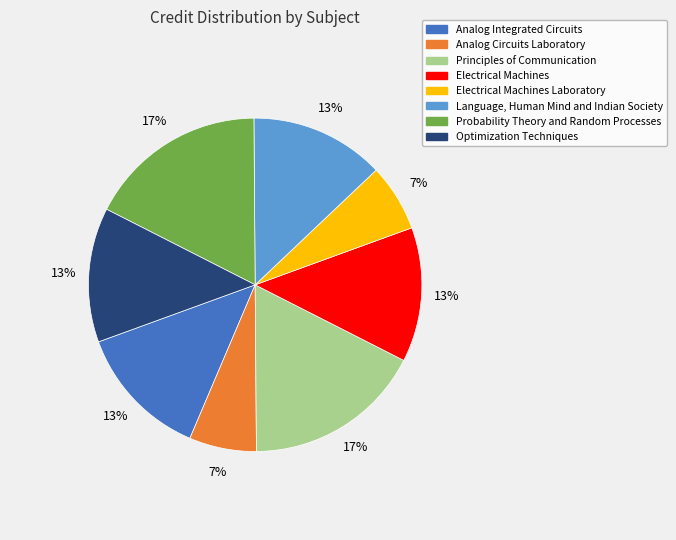

To the nearest percent, what is the average slice percentage?

12%